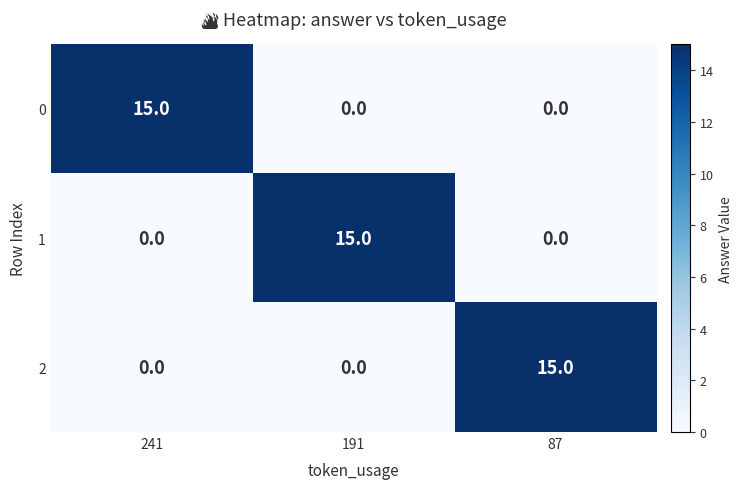

What is the difference between the maximum and second lowest values in the 2 series?

15